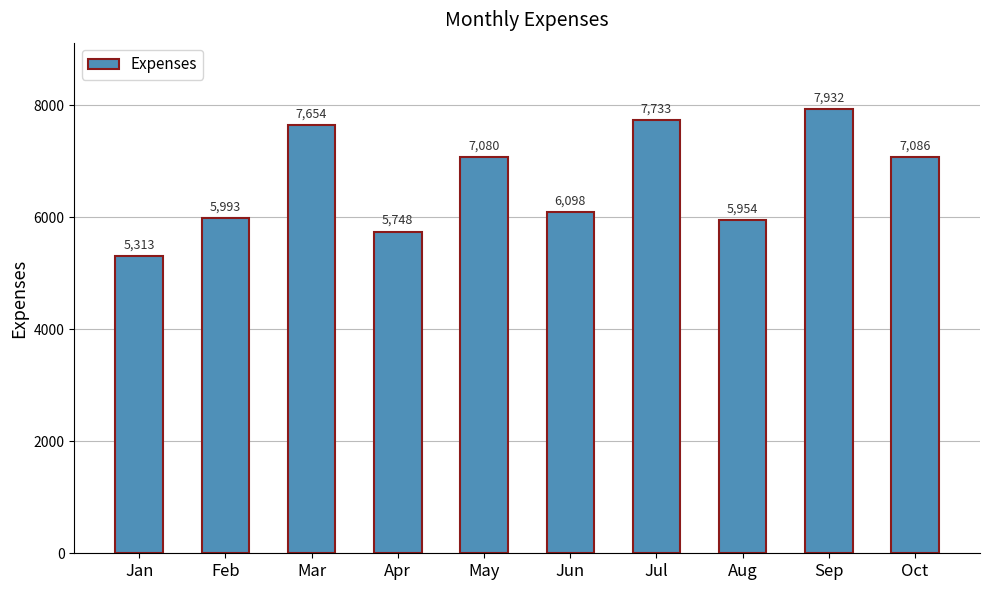

Rank the categories by value from lowest to highest.

Jan, Apr, Aug, Feb, Jun, May, Oct, Mar, Jul, Sep